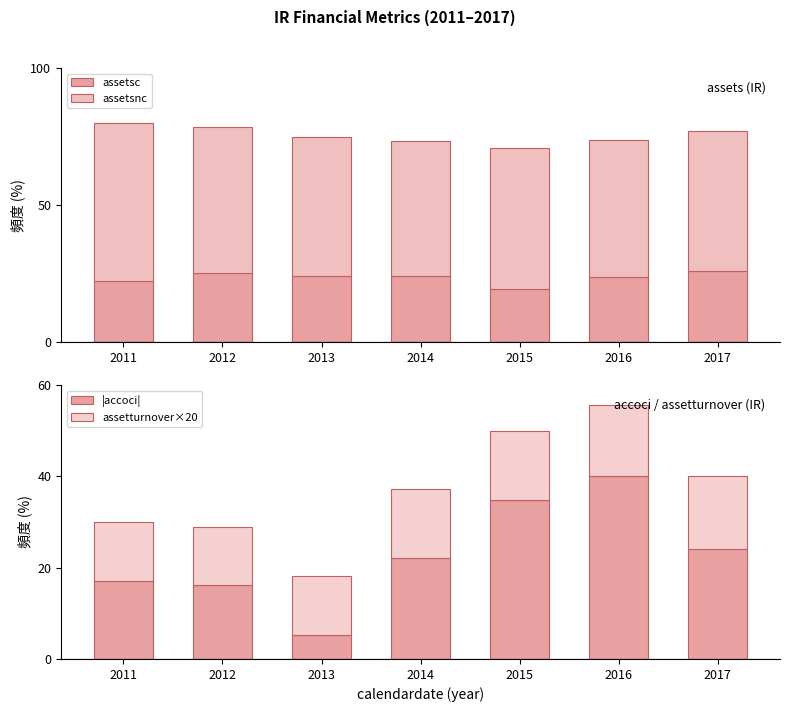

How many bars are there in total?

28